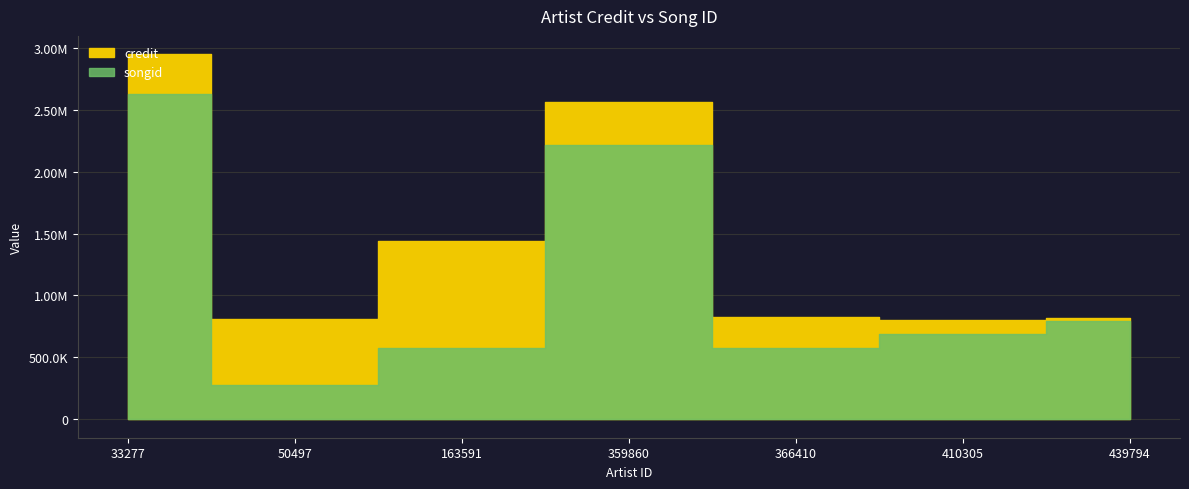

The credit series shows 328634 at 50497. True or false?

False